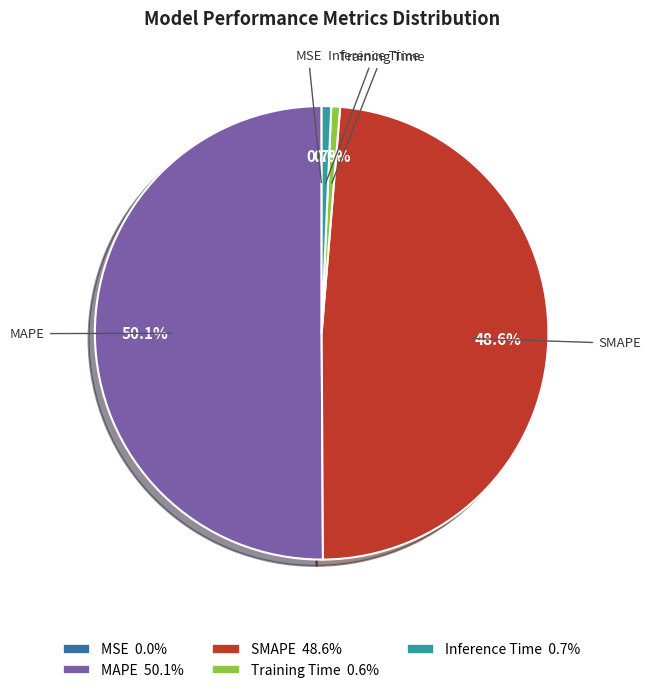

To the nearest percent, what is the difference between the largest and smallest slice percentages?

50%